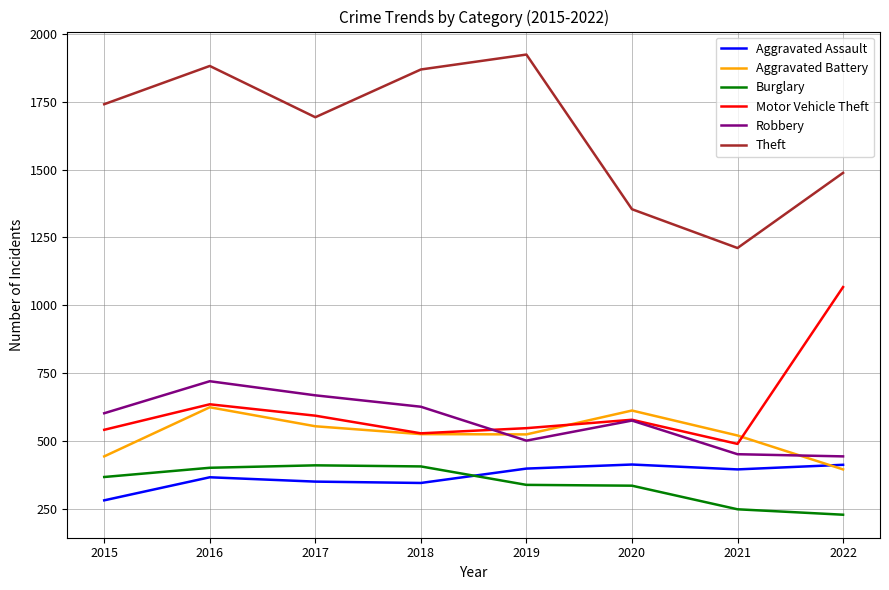

At which label does Burglary reach its minimum?

2022